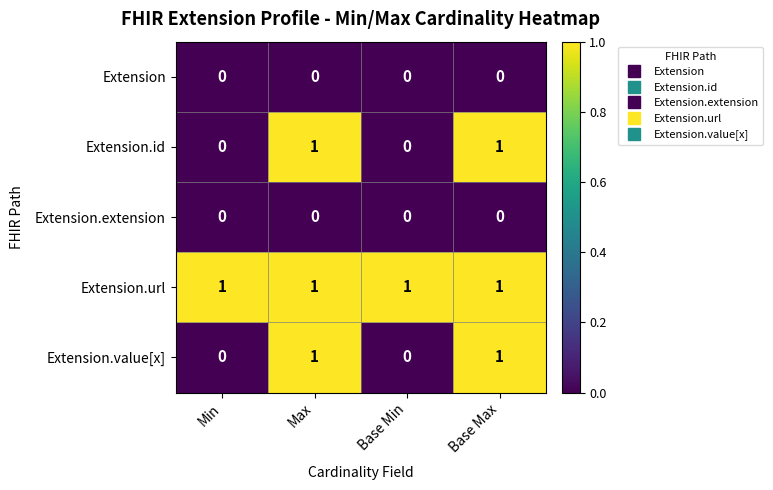

Is the value of Extension.url at Min greater than the value of Extension at Base Min?

Yes